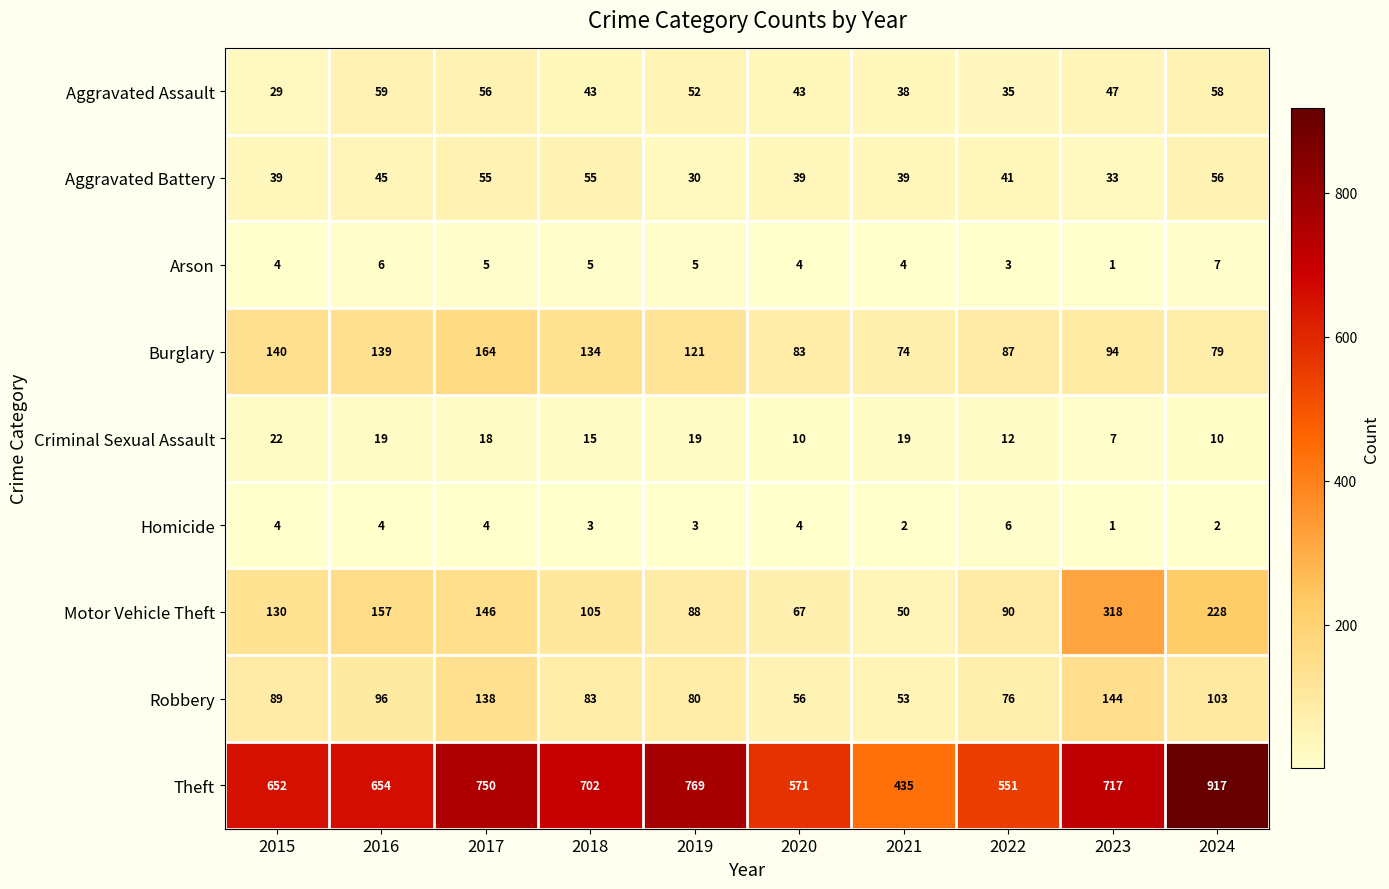

What is the sum of the Homicide values at 2015 and 2018?

7